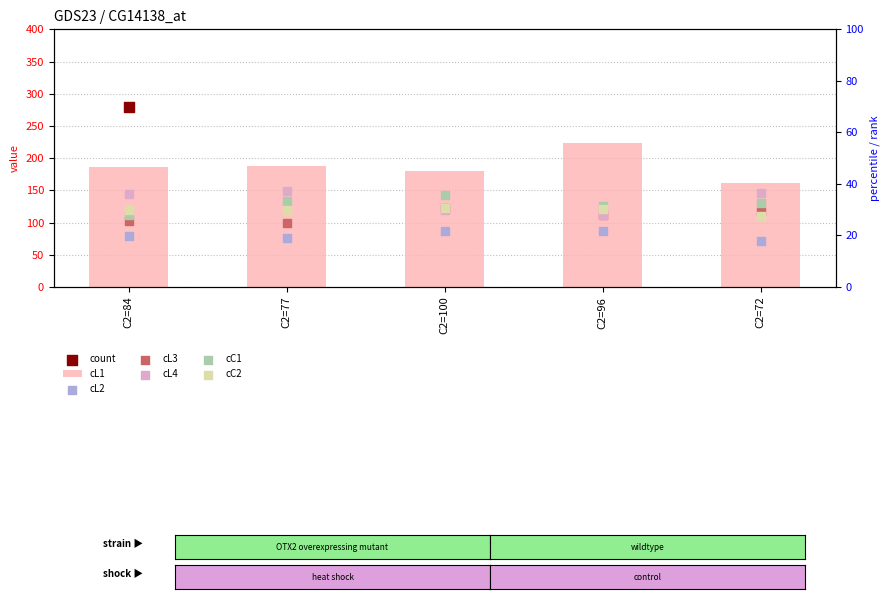

At how many categories does at least one series exceed 181?

3